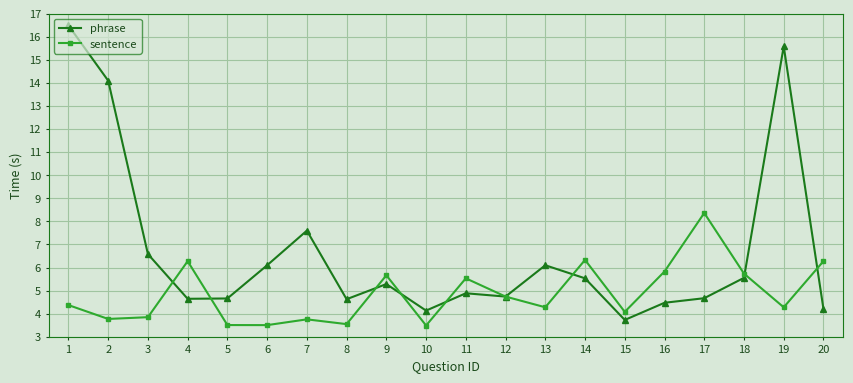

What is the smallest value displayed?

3.5